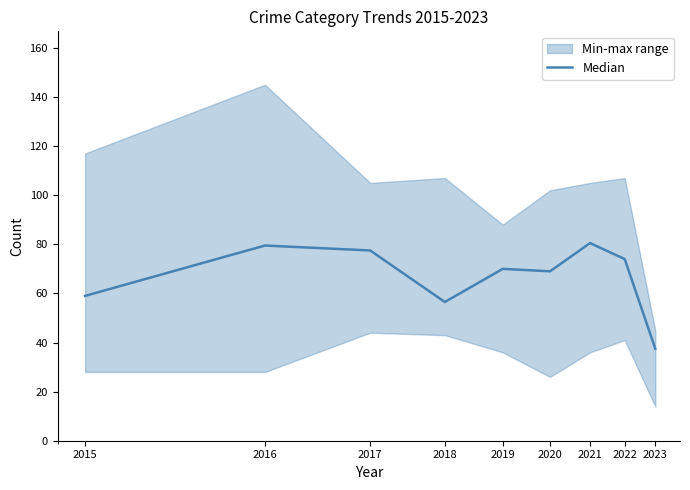

Where is the first local maximum?

2016